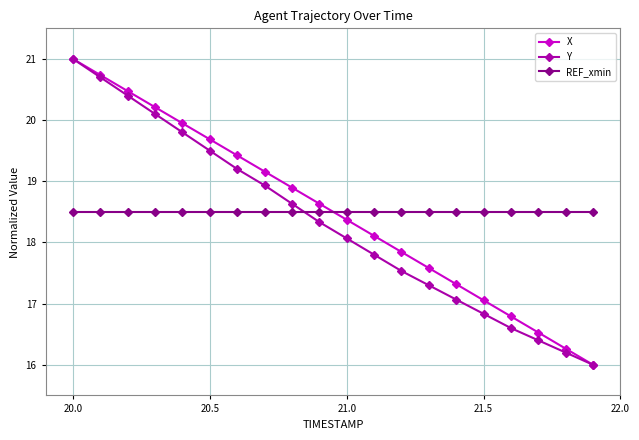

What is the difference between the second highest and second lowest values in the Y series?

4.5